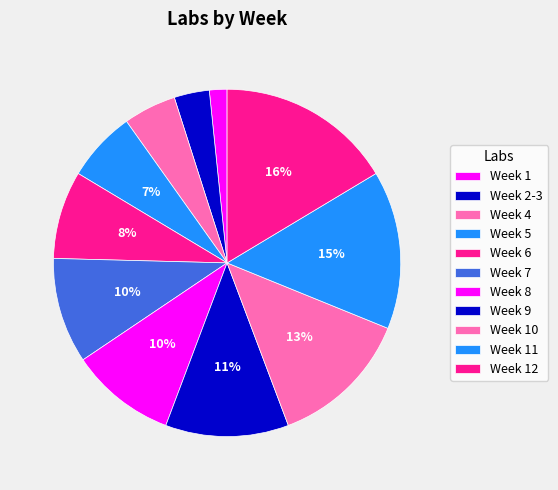

Count the number of slices in the pie.

11